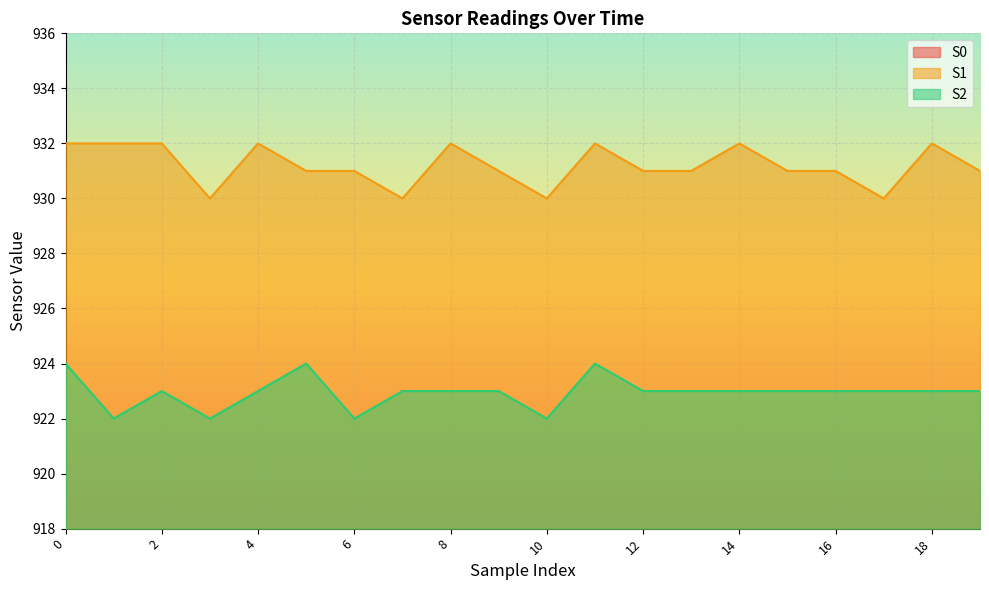

What is the sum of all S1 values?

18624